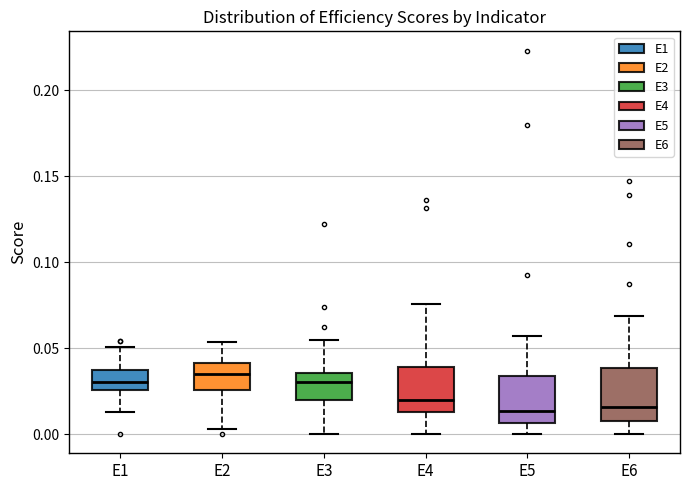

Reading left to right, read every box against the y-axis: the position of its median line, the range the box covers, and the ends of its whiskers. The values are not printed on the chart, so give them approximately, as read against the axis.

E1: median 0.030, box 0.025 to 0.035, whiskers 0.015 to 0.050
E2: median 0.035, box 0.025 to 0.040, whiskers 0.005 to 0.055
E3: median 0.030, box 0.020 to 0.035, whiskers 0.000 to 0.055
E4: median 0.020, box 0.015 to 0.040, whiskers 0.000 to 0.075
E5: median 0.015, box 0.005 to 0.035, whiskers 0.000 to 0.055
E6: median 0.015, box 0.010 to 0.040, whiskers 0.000 to 0.070